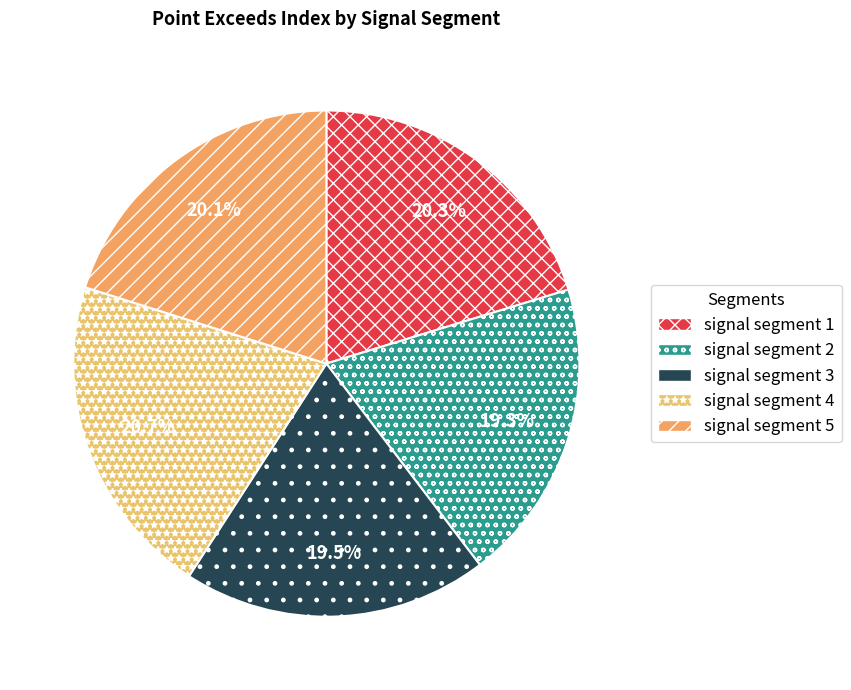

Approximately how many times larger is the value at signal segment 5 compared to signal segment 3?

1.0